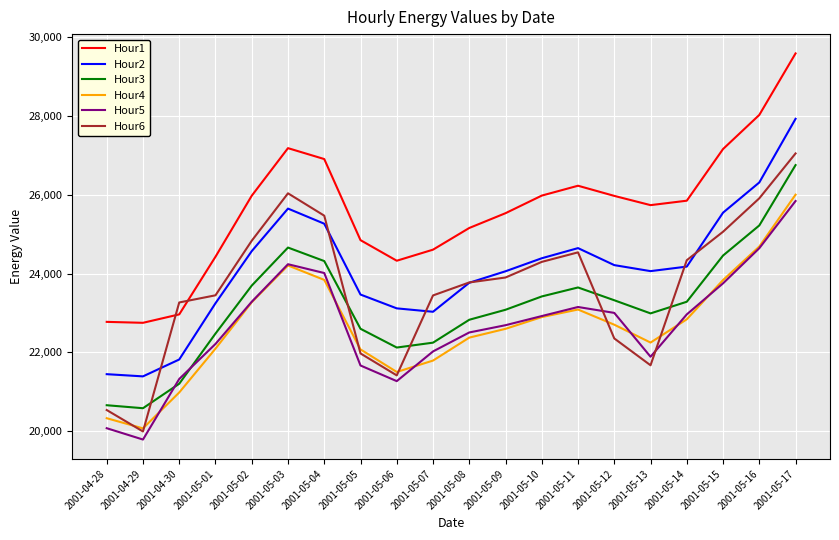

True or false: Hour4 and Hour3 intersect in this chart.

False